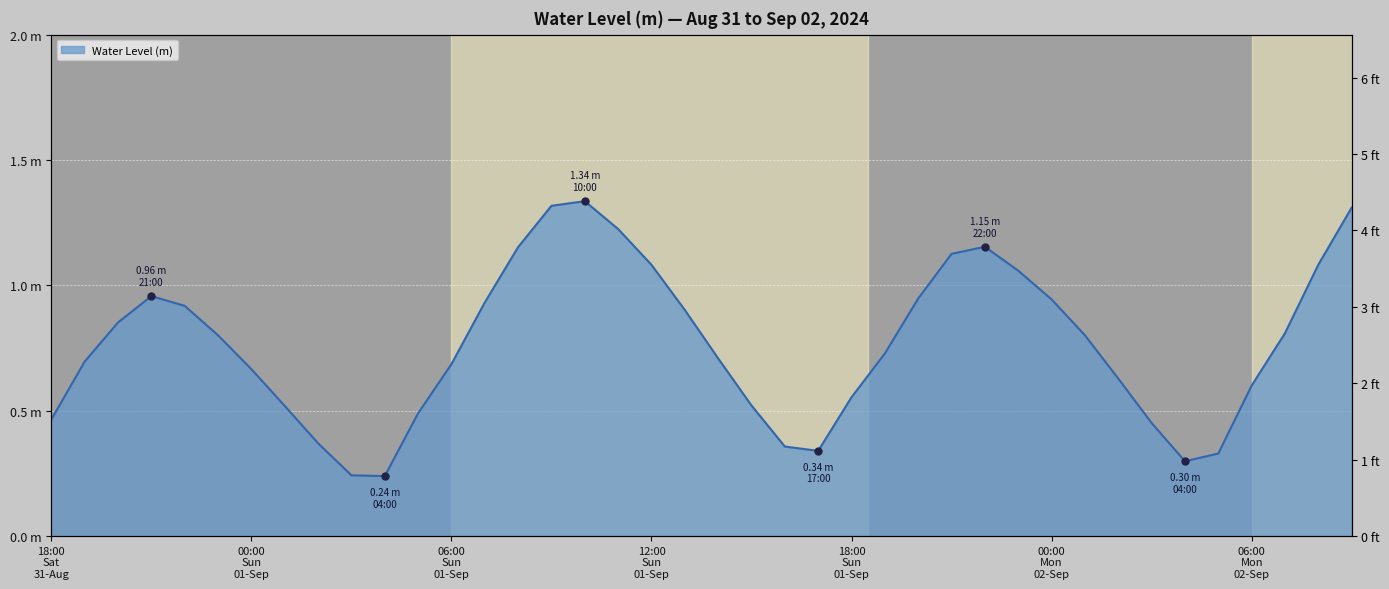

Reading left to right, extract all data points from this chart.

0.5	0.7	0.9	1.0	0.9	0.8	0.7	0.5	0.4	0.2	0.2	0.5	0.7	0.9	1.2	1.3	1.3	1.2	1.1	0.9	0.7	0.5	0.4	0.3	0.6	0.7	0.9	1.1	1.2	1.1	0.9	0.8	0.6	0.5	0.3	0.3	0.6	0.8	1.1	1.3